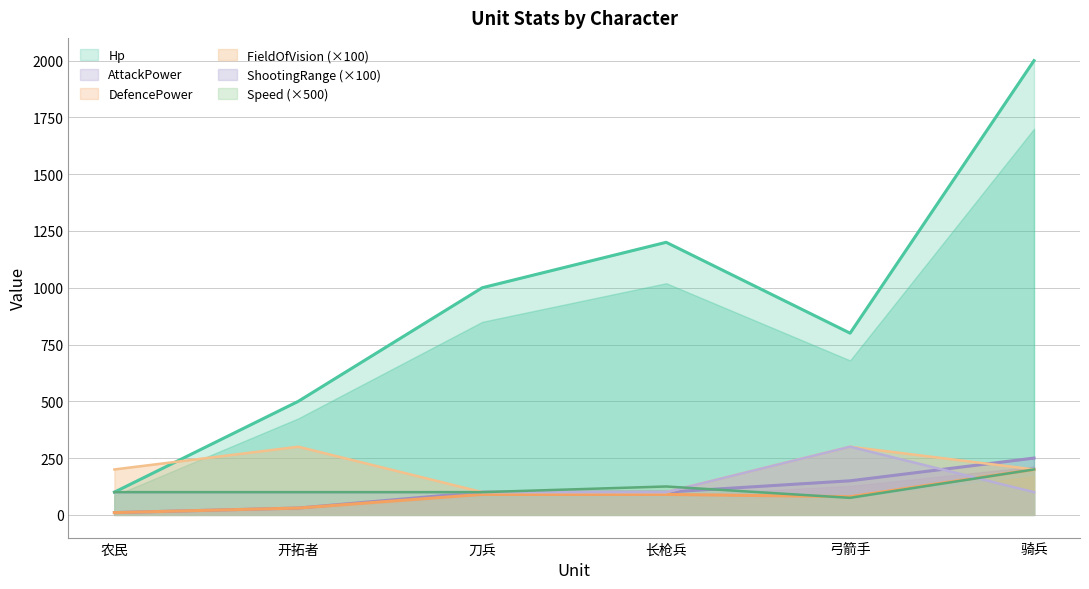

Which series changed the most between 开拓者 and 弓箭手?

Hp